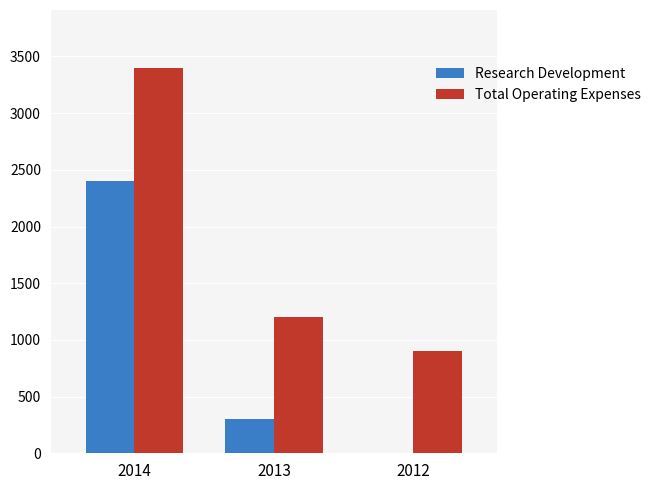

What is the average value of the Research Development series?

900